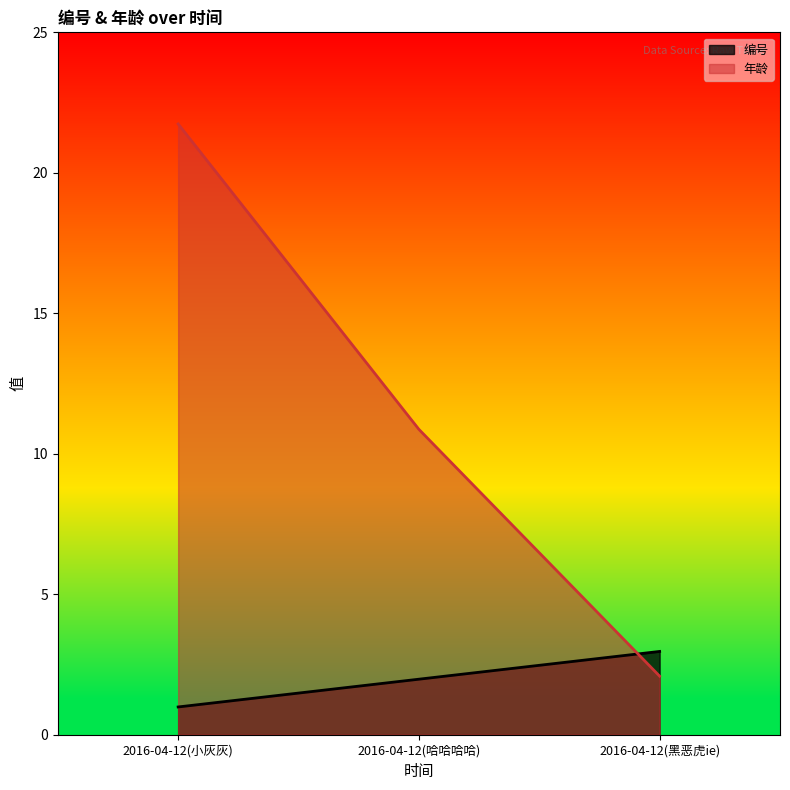

What is the difference between the maximum and minimum values in the 编号 series?

2.0